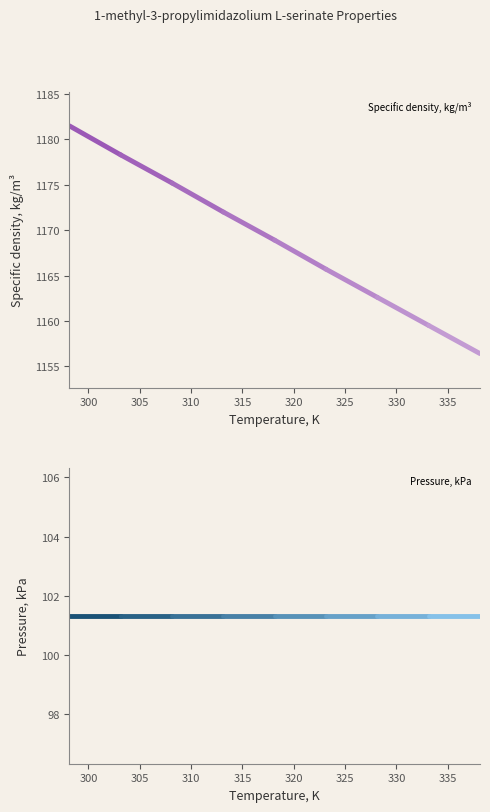

What is the minimum value for Pressure, kPa?

101.3